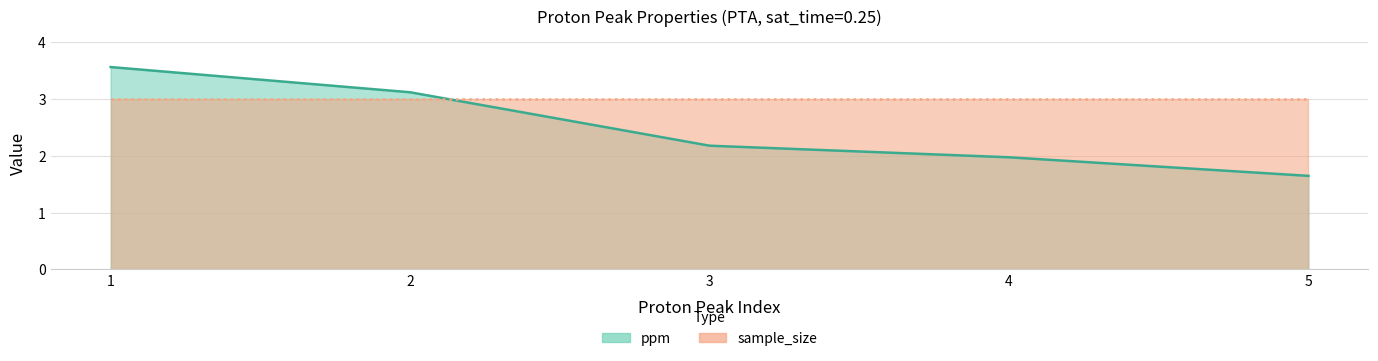

What is the sum of all values?

12.5